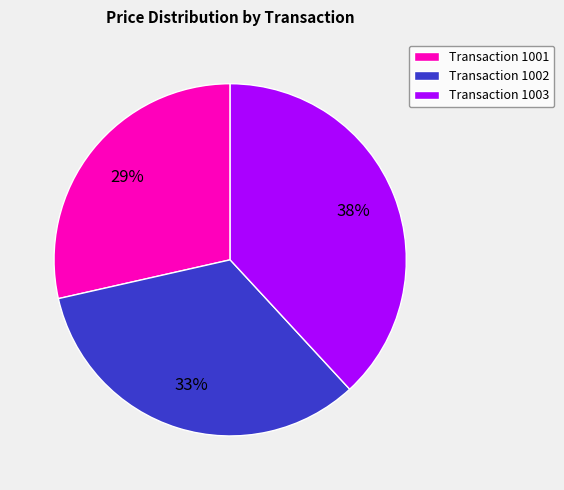

Between Transaction 1003 and Transaction 1001, which is larger?

Transaction 1003